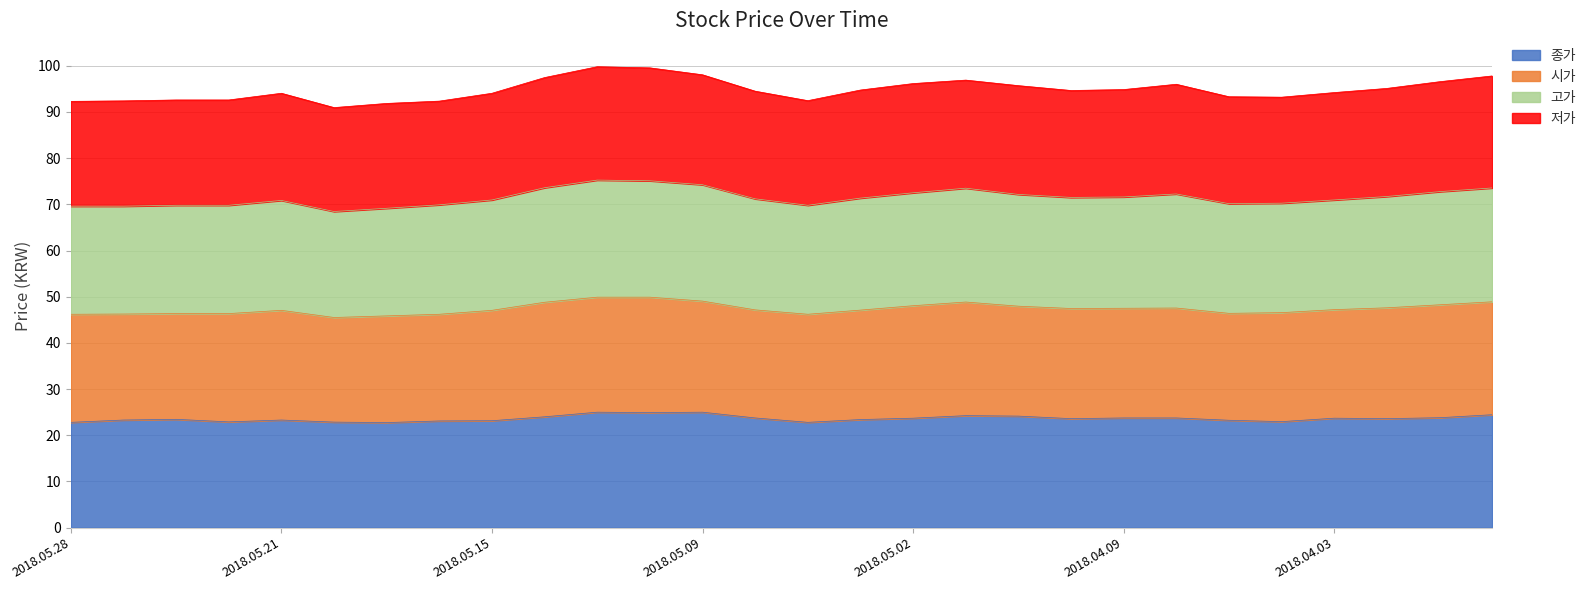

The 종가 series shows 13.0 at 2018.04.03. True or false?

False